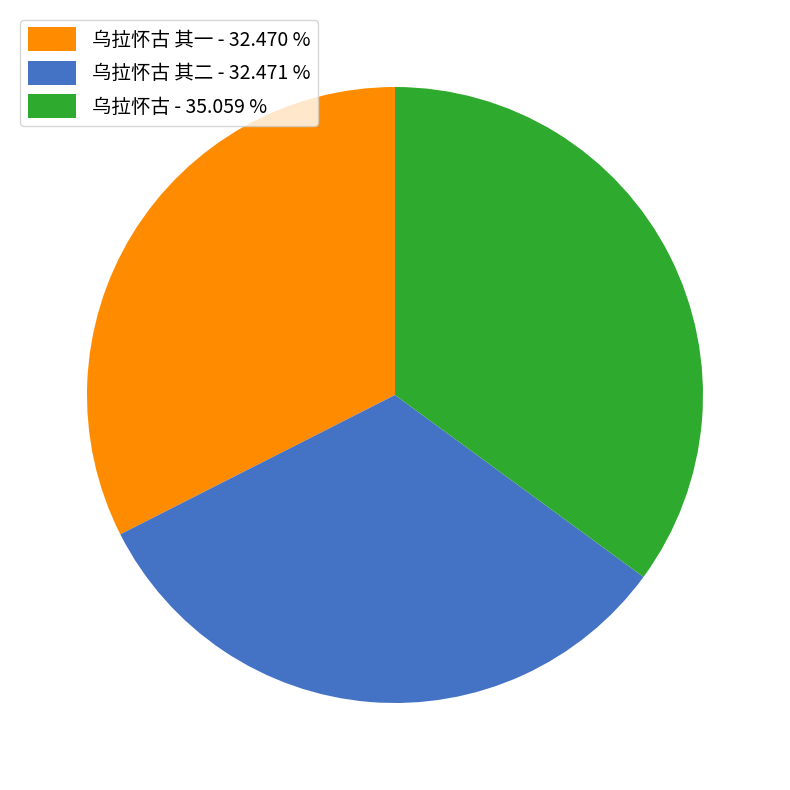

Is there a majority slice in this chart?

No